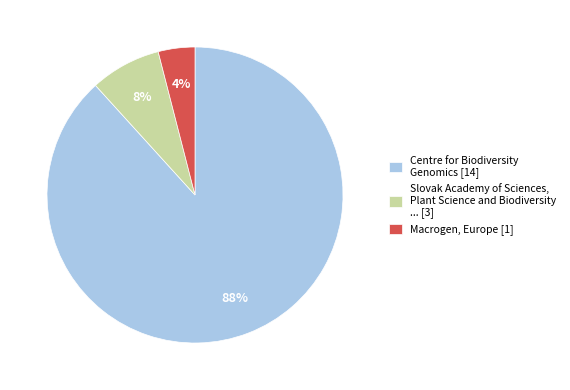

To the nearest percent, what portion does Slovak Academy of Sciences, Plant Science and Biodiversity ... [3] represent?

8%